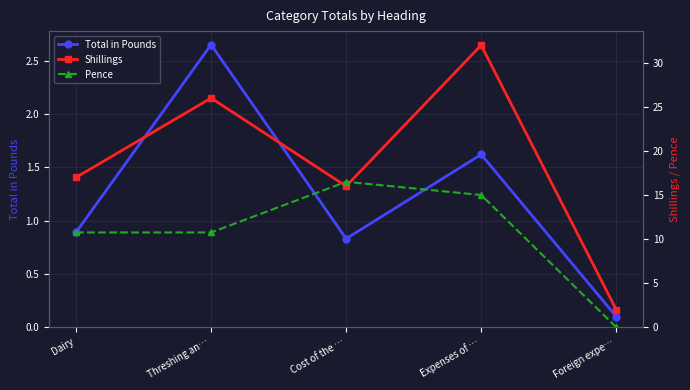

What is the difference between the Total in Pounds values at Threshing an… and Cost of the …?

1.8